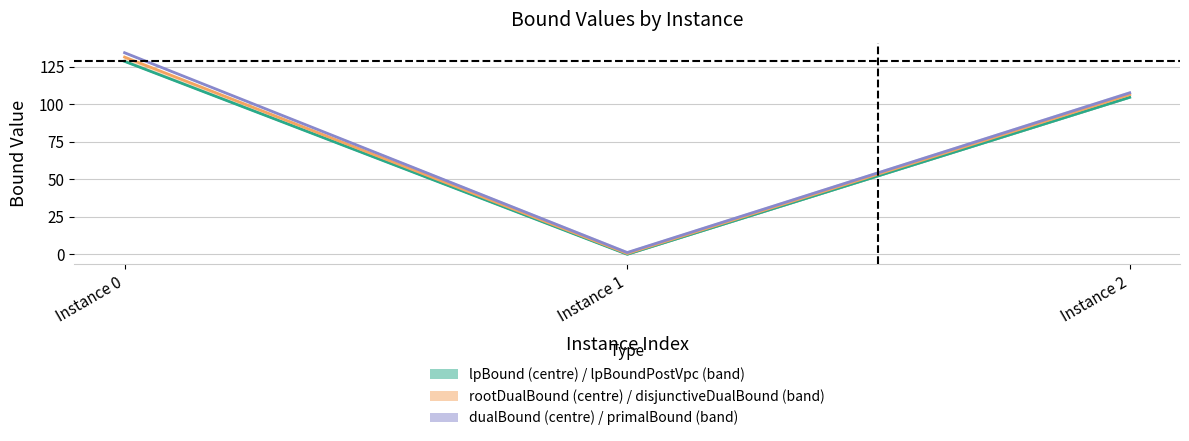

What is the lowest value of the lpBound series?

0.1